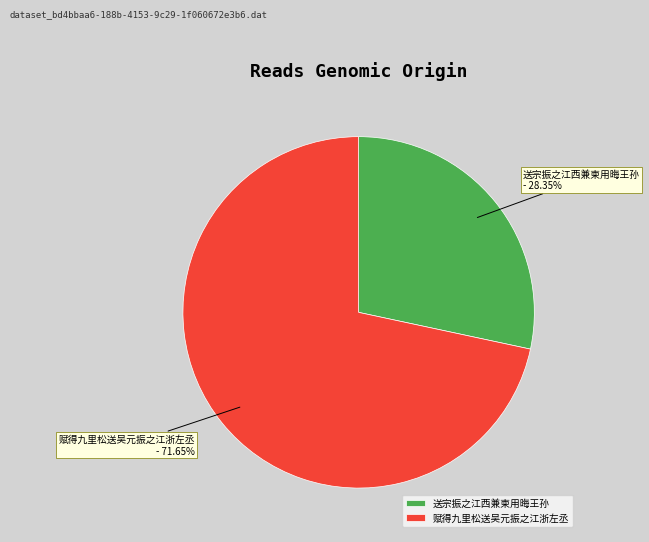

To the nearest percent, what is the average slice percentage?

50%